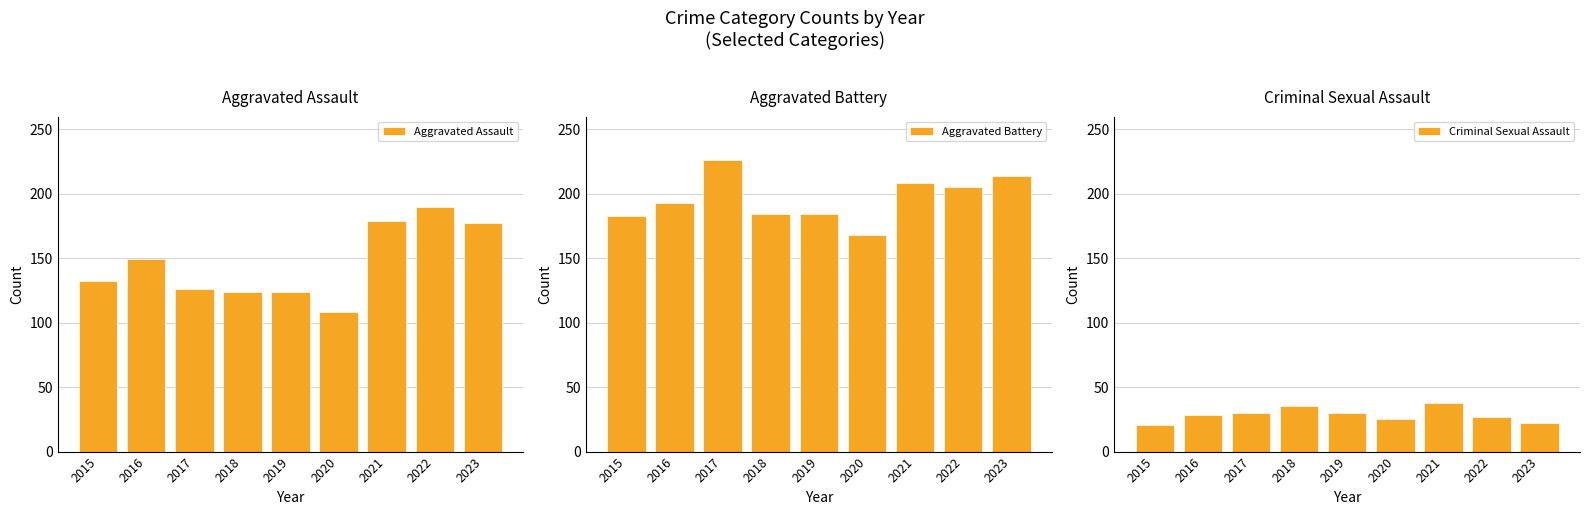

How many data points does each series have?

9